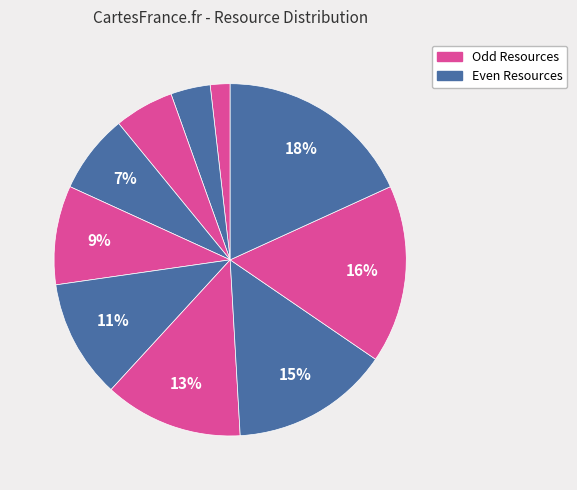

How many slices are in this pie chart?

10